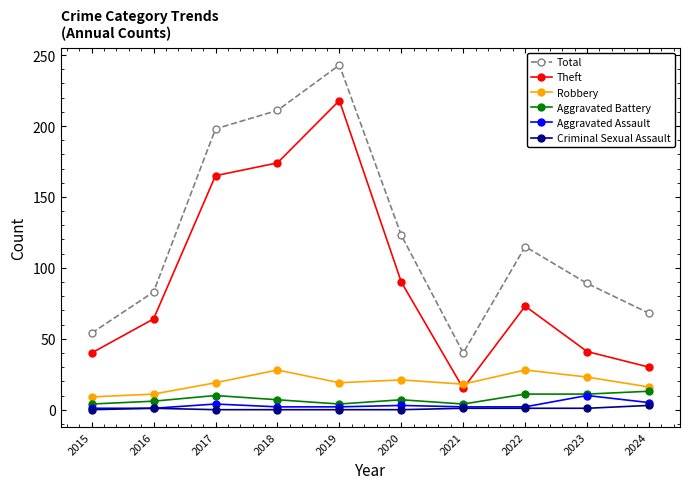

At which label is Total closest to 141?

2020